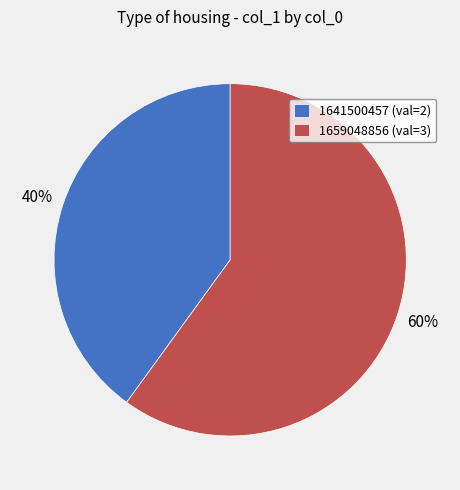

True or false: 1659048856 (val=3) accounts for 51% of the total.

False